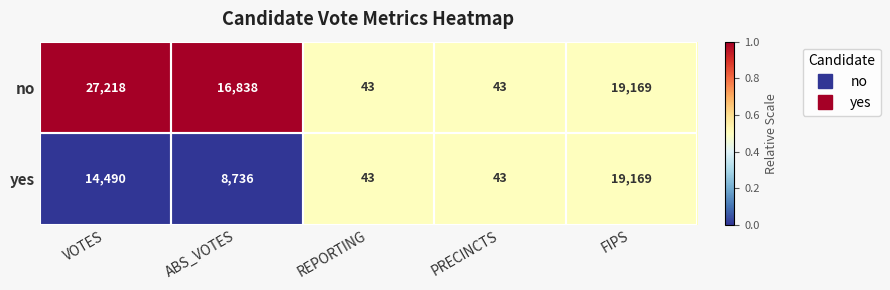

What is the difference between the maximum and minimum values in the yes series?

19126